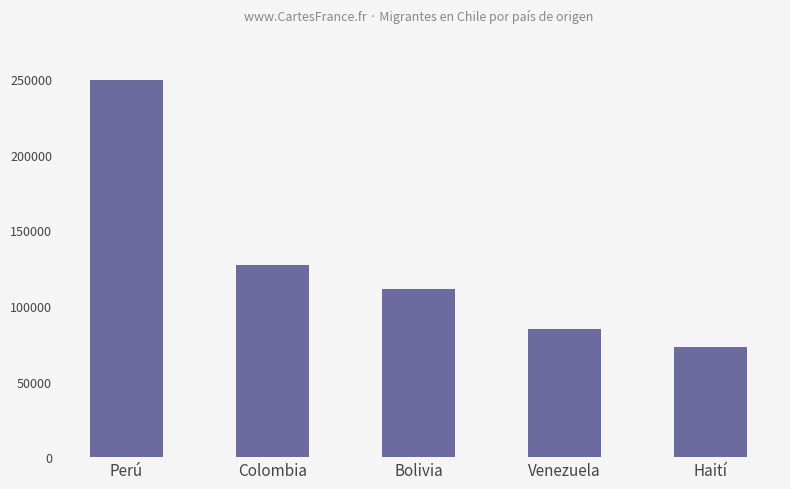

What is the average value?

129013